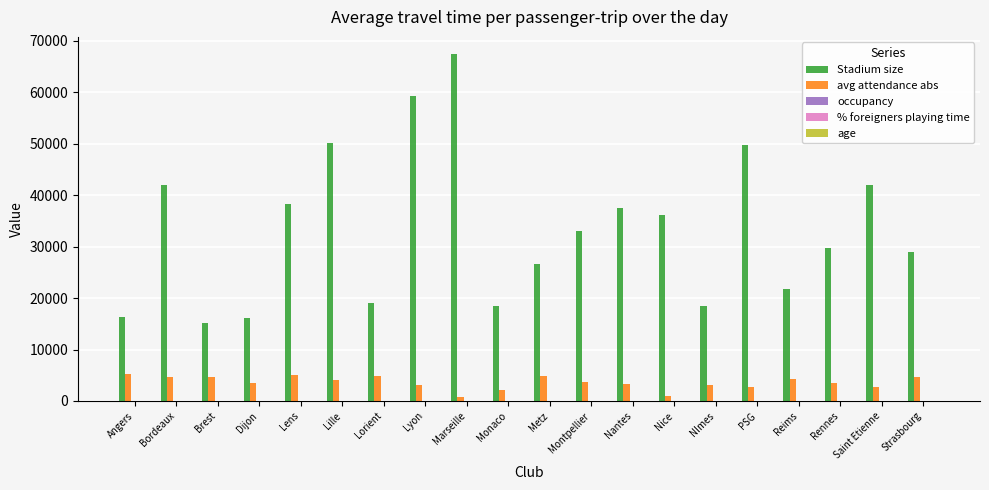

What is the sum of all avg attendance abs values?

71659.0